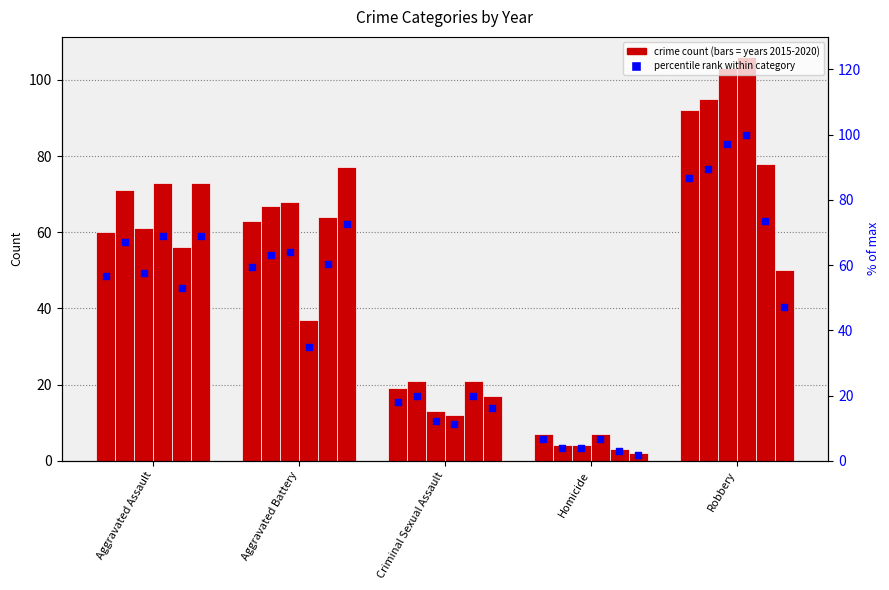

Which has a higher value, Homicide or Robbery?

Robbery